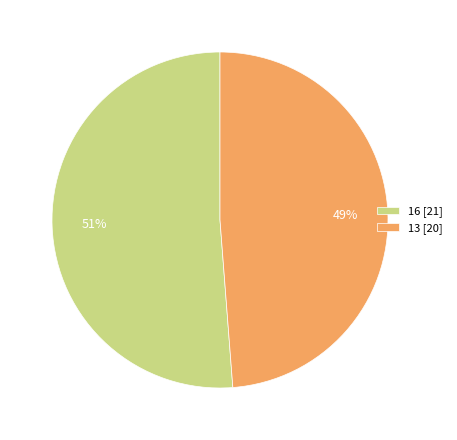

Is 16 the majority of the pie?

Yes